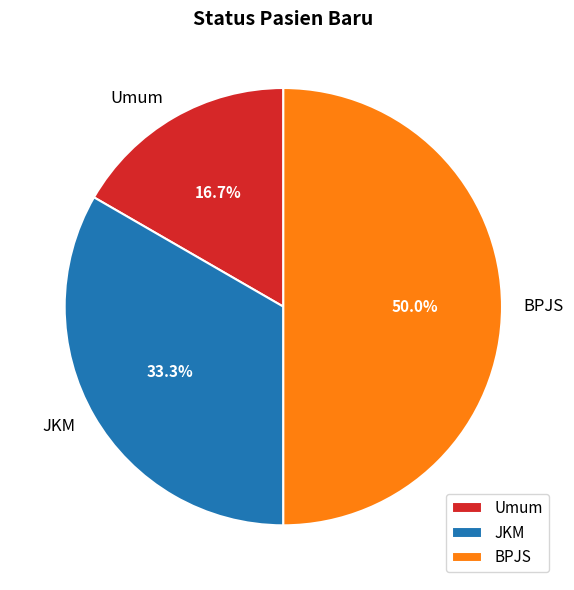

To the nearest percent, what is the average slice percentage?

33%